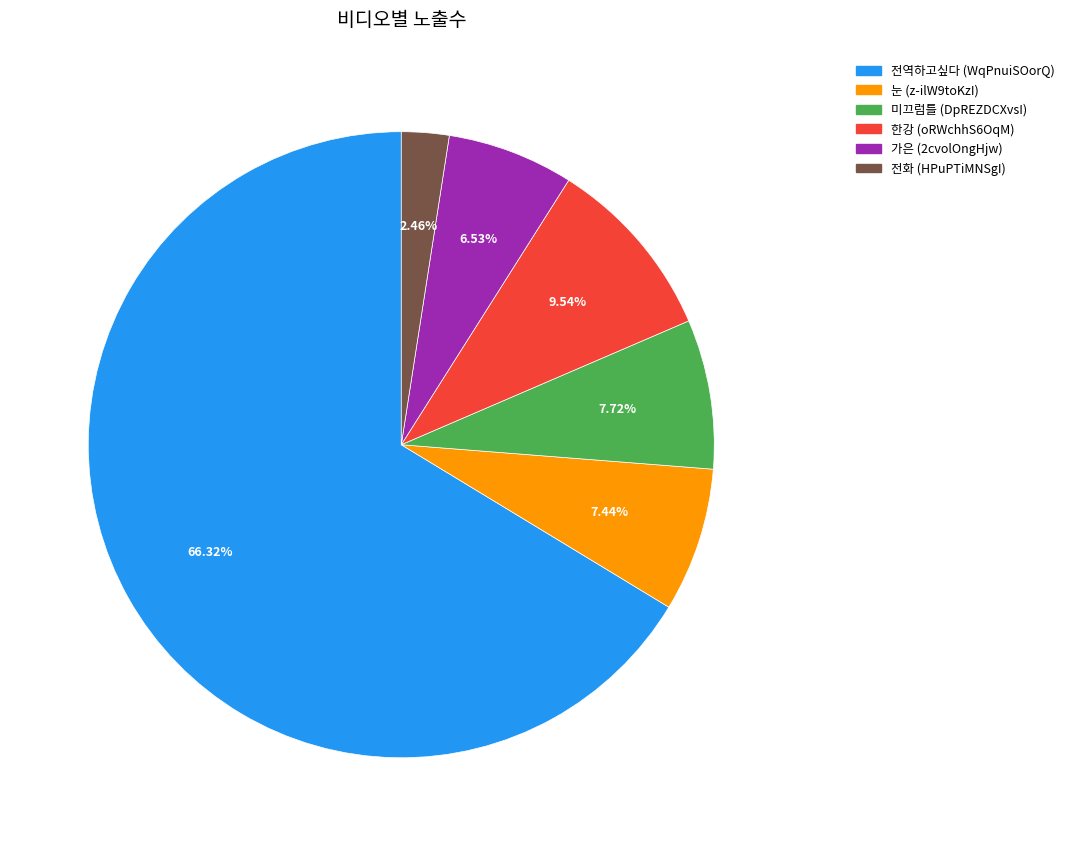

Which category has the biggest portion of the pie?

전역하고싶다 (WqPnuiSOorQ)